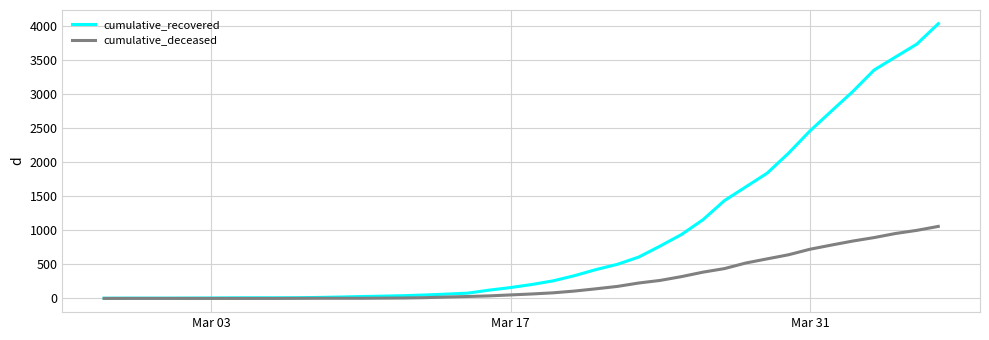

Which series has the largest total across all categories?

cumulative_recovered